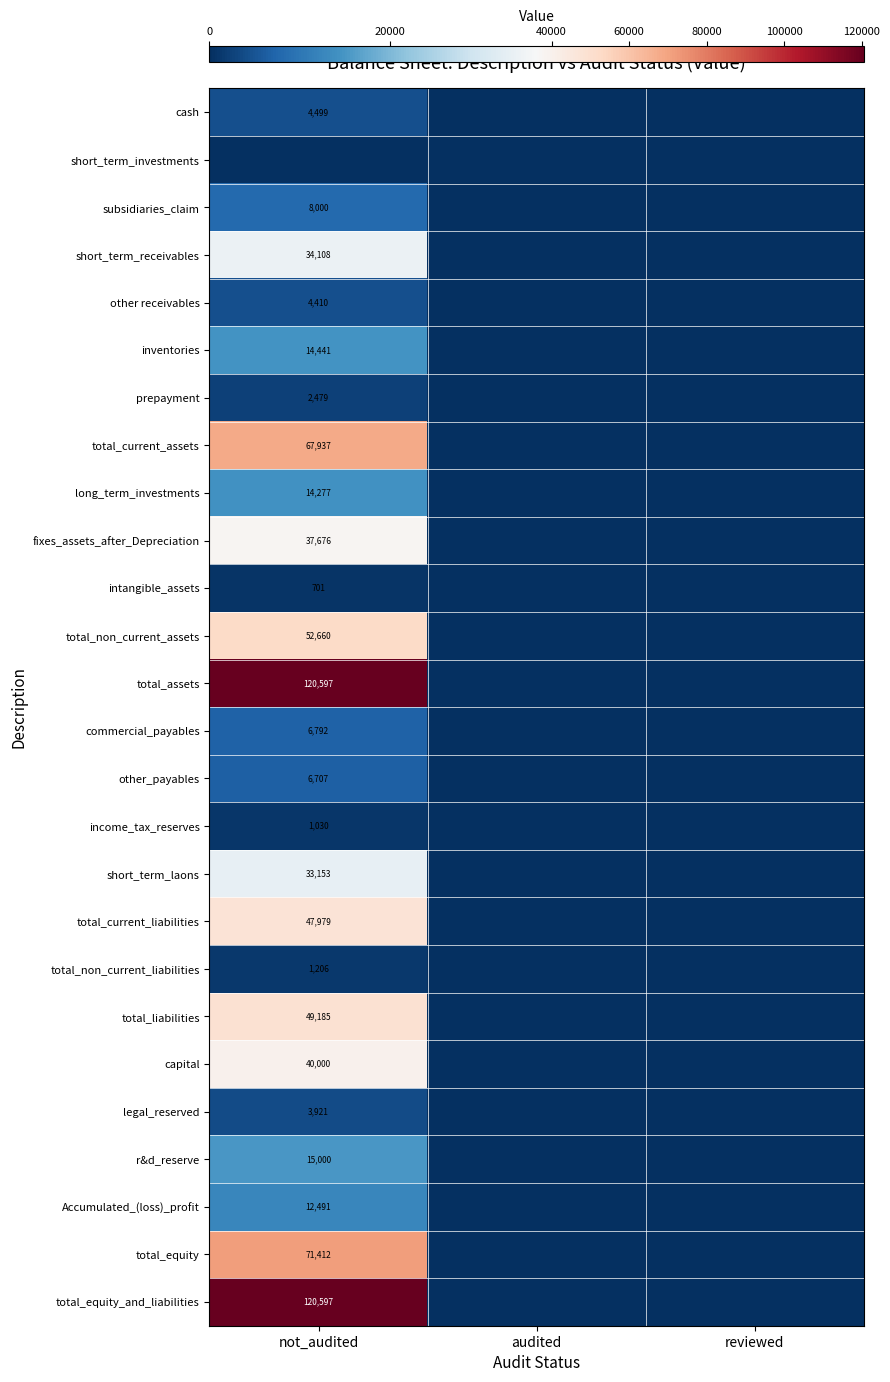

At which label is prepayment closest to 1239?

audited